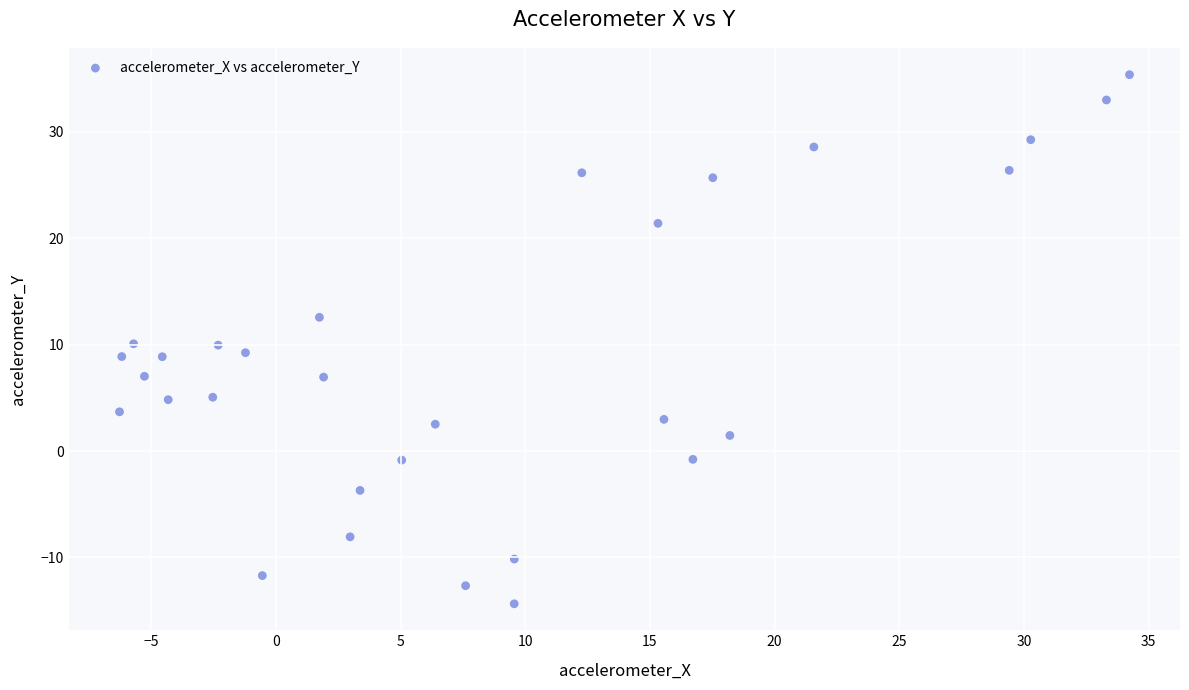

What is the range of X values (max minus min)?

40.5